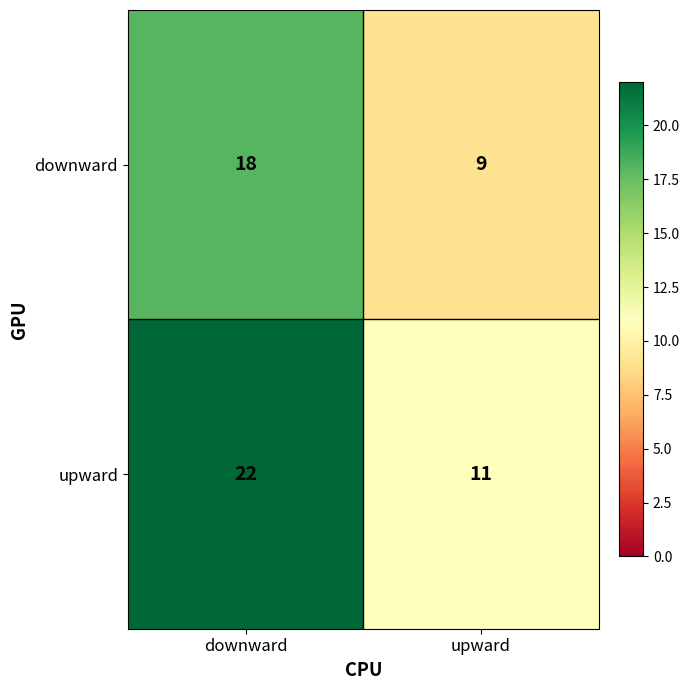

What is the difference between the maximum and minimum values in the upward series?

11